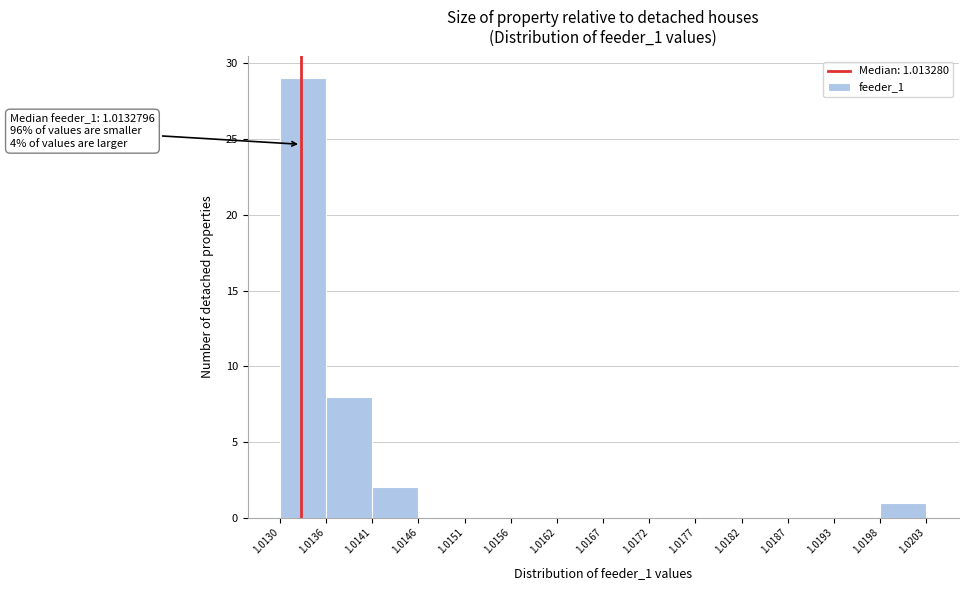

Which range on the x-axis has the tallest bar?

1.0130 to 1.0136